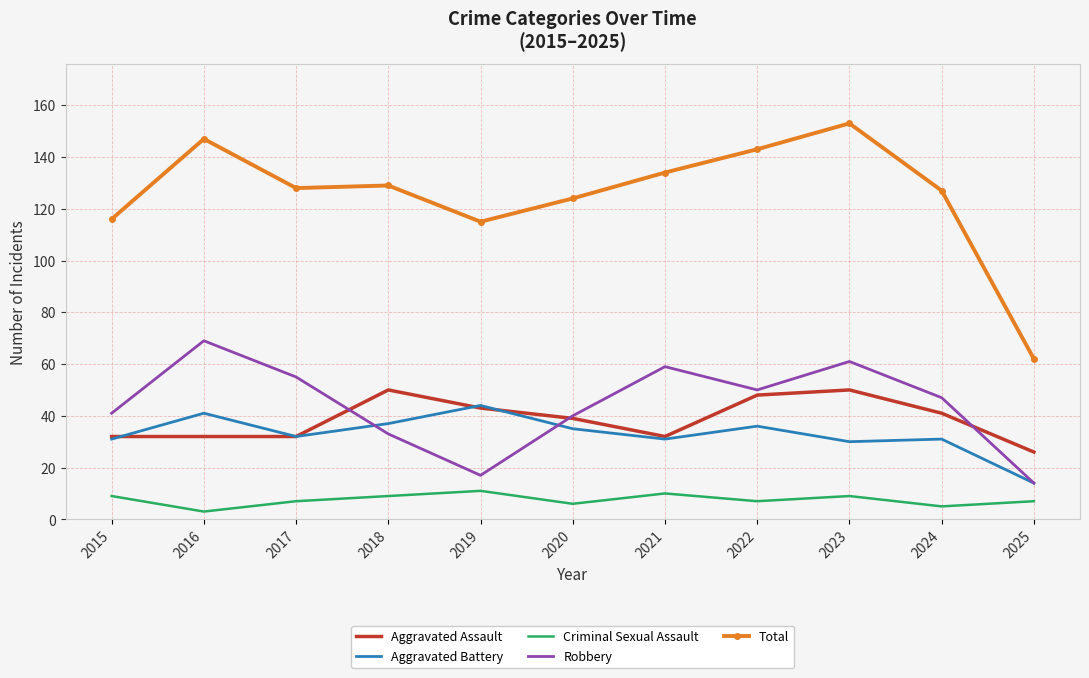

True or false: Robbery has a value of 40 at 2020.

True